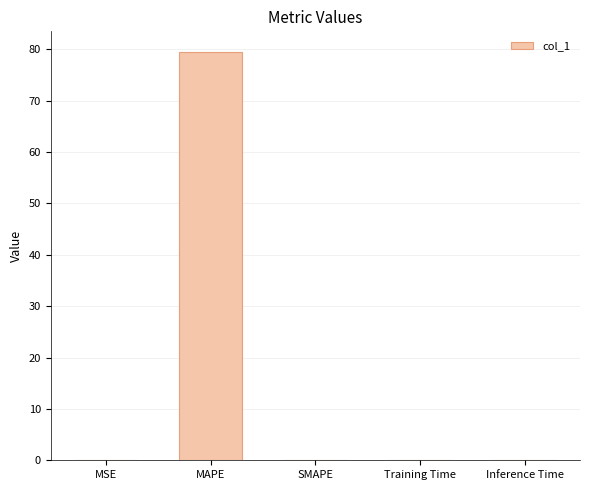

Is it true that the value at Training Time is 0.0?

True